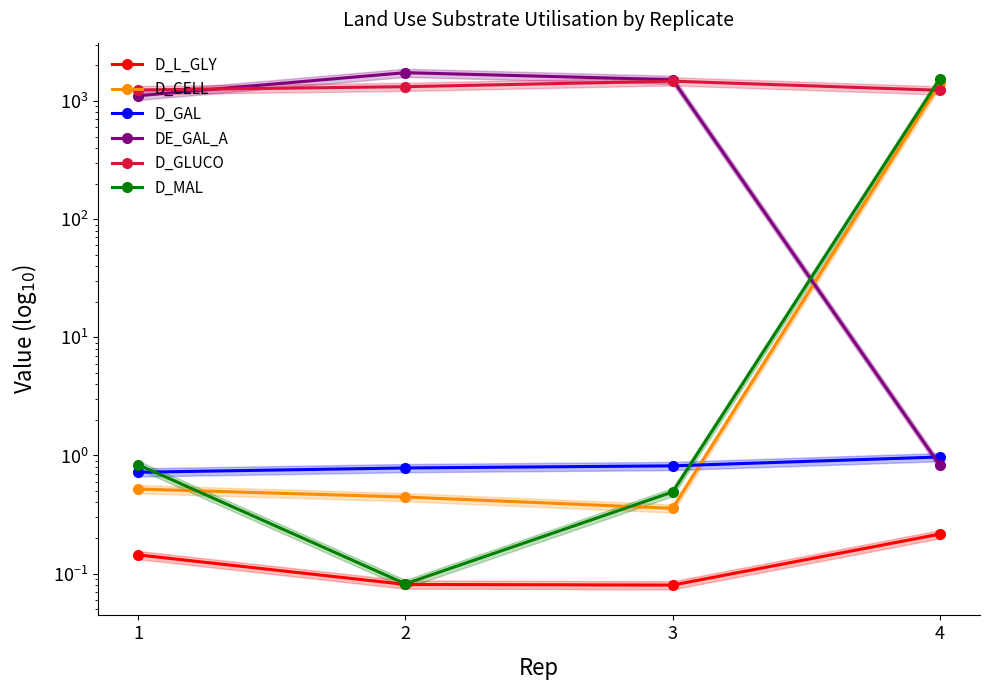

The D_CELL series shows 0.5 at 3. True or false?

False